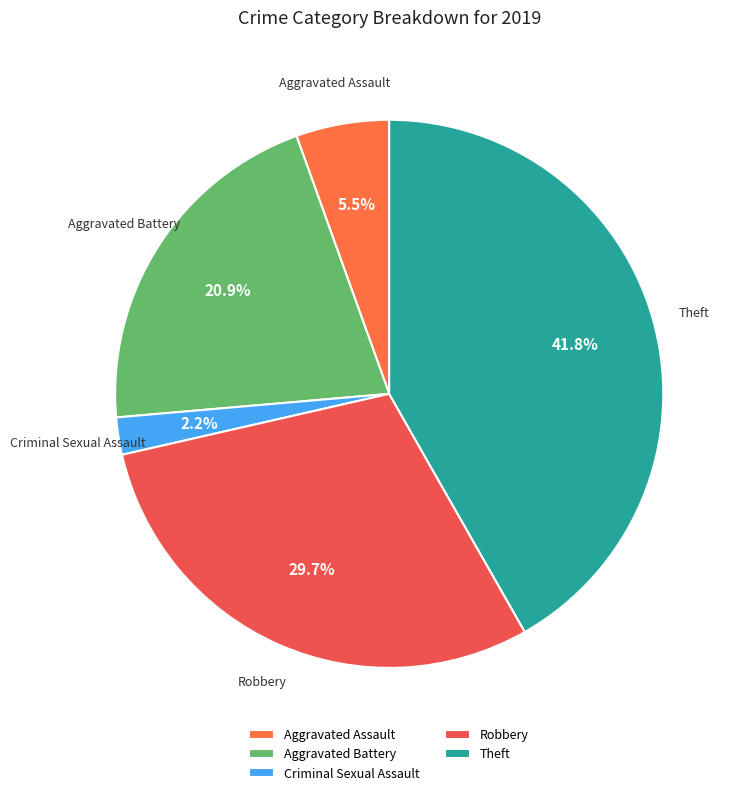

Is it true that Robbery is 30% of the pie?

True